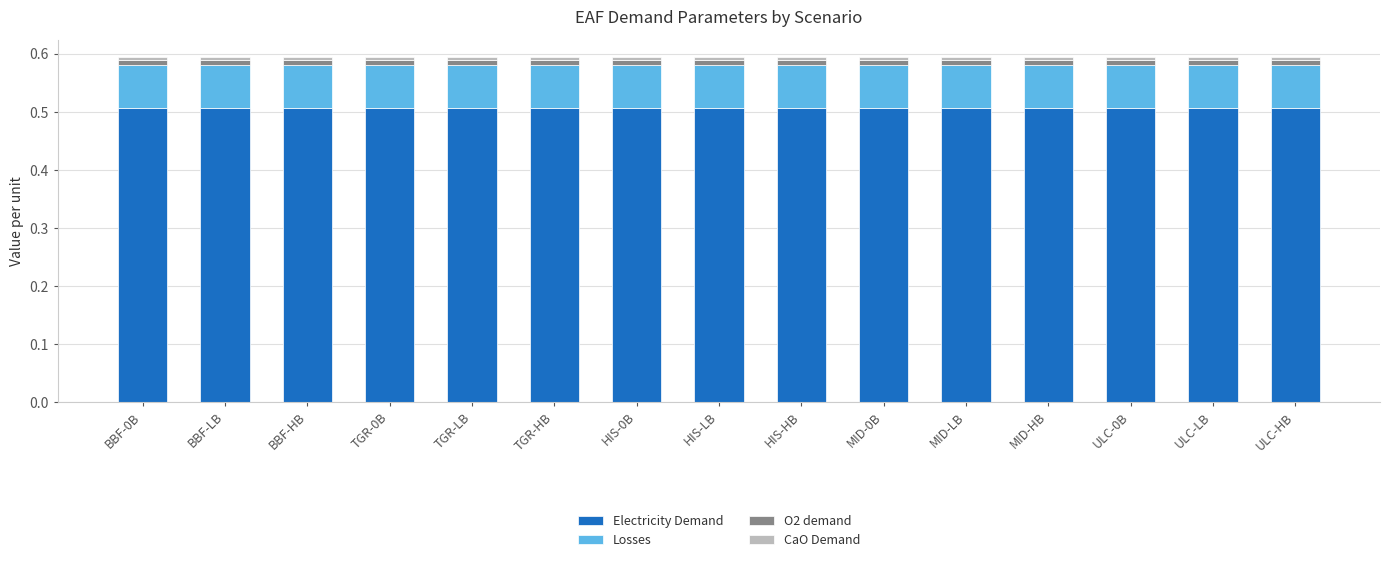

What is the sum of all Electricity Demand values?

7.6